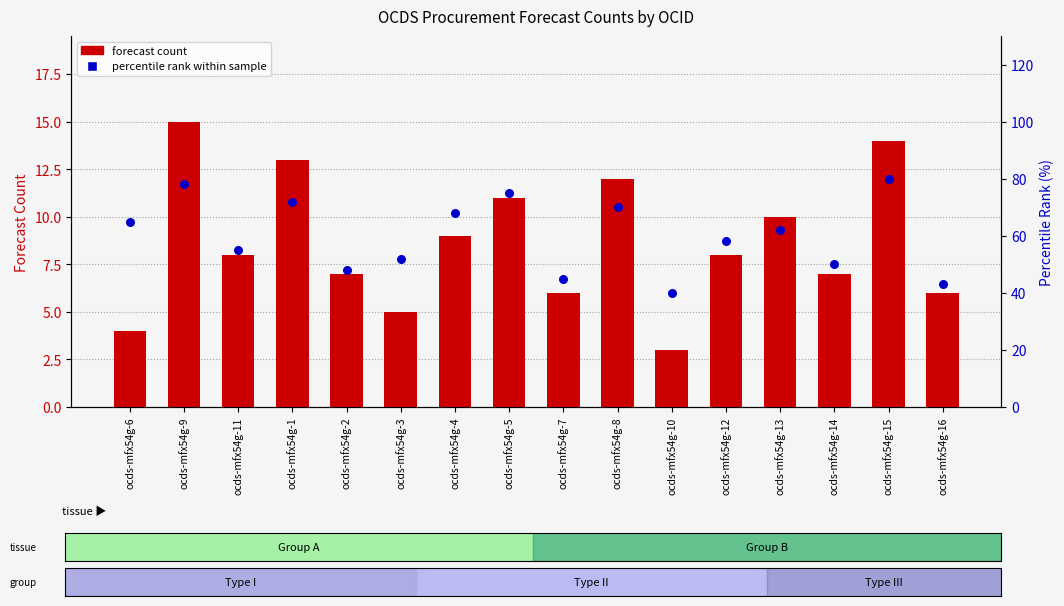

Which series has the widest spread of Y values?

percentile rank within sample